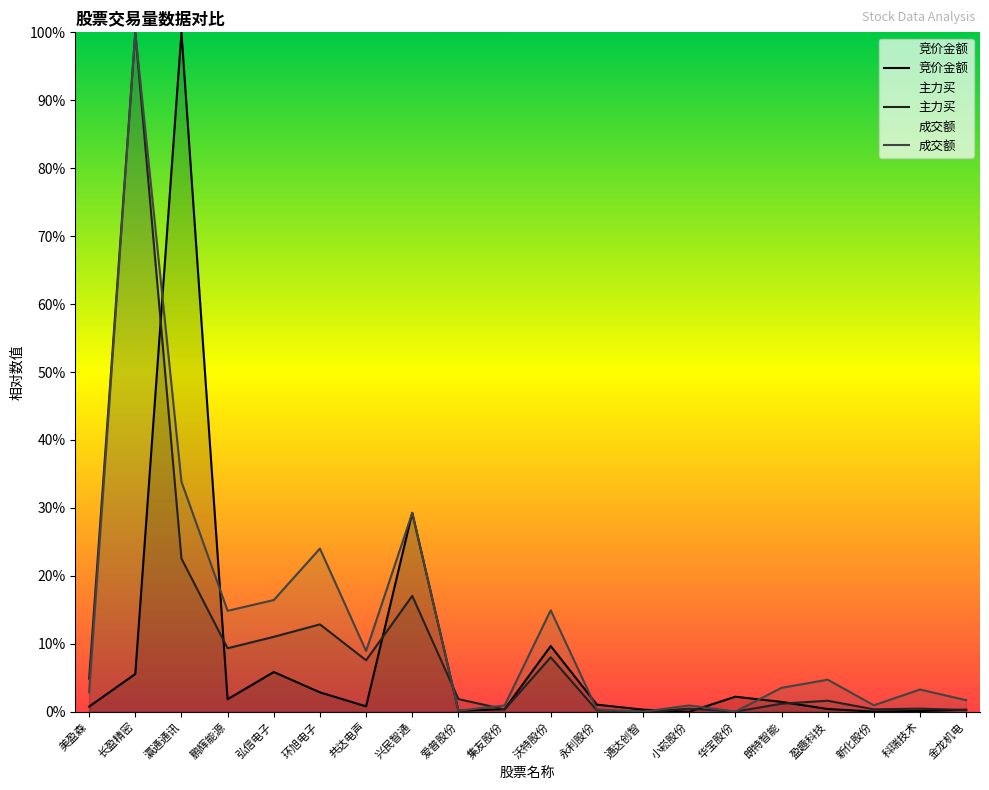

Where is the first local maximum for 主力买?

长盈精密